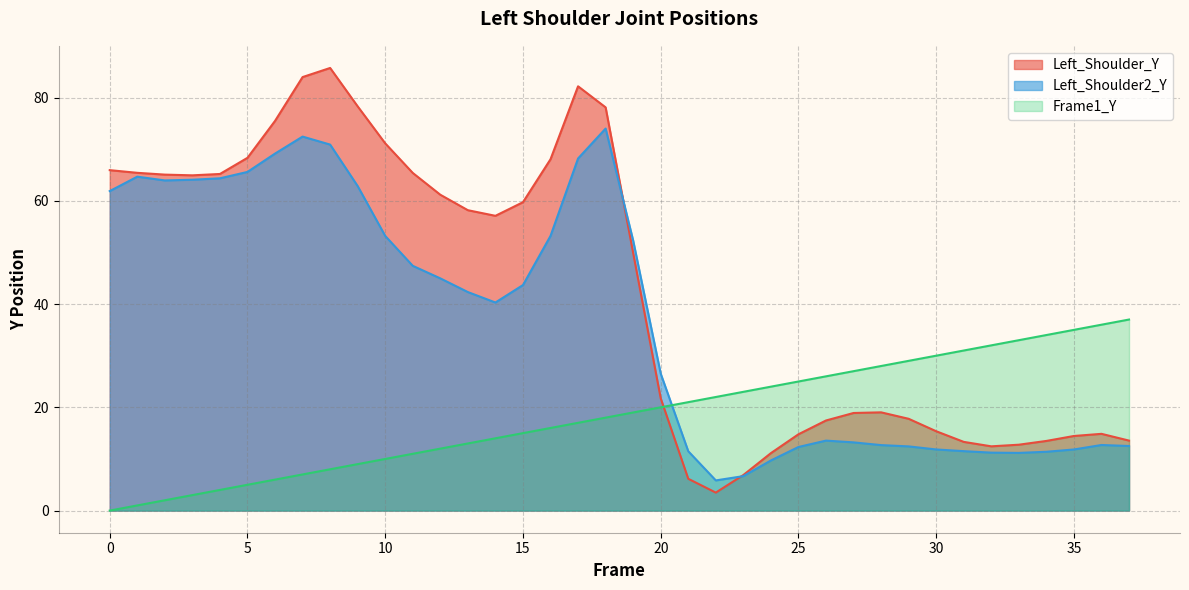

What is the value of the Frame1_Y point at the 17th from the left?

16.0